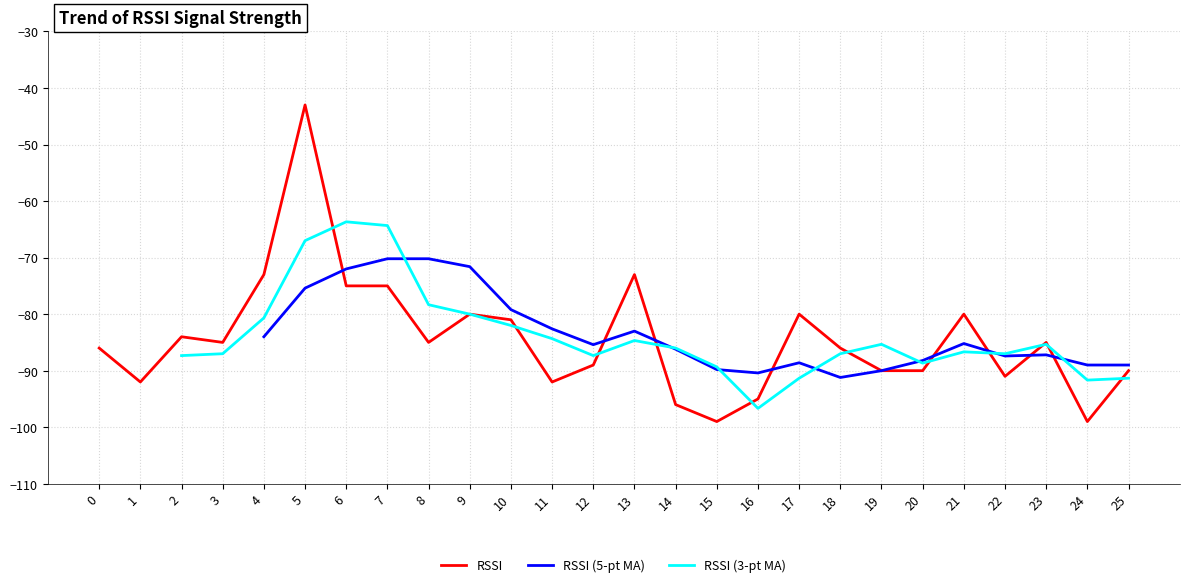

Does the chart display data point markers on the line(s)?

No